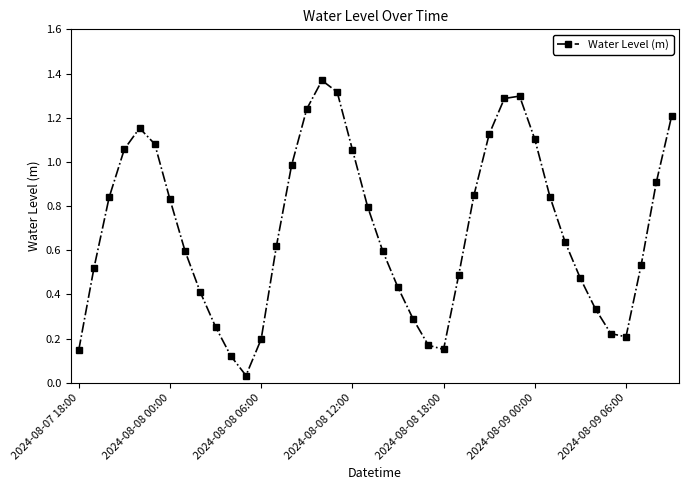

How many points are higher than both their immediate neighbors (excluding endpoints)?

3